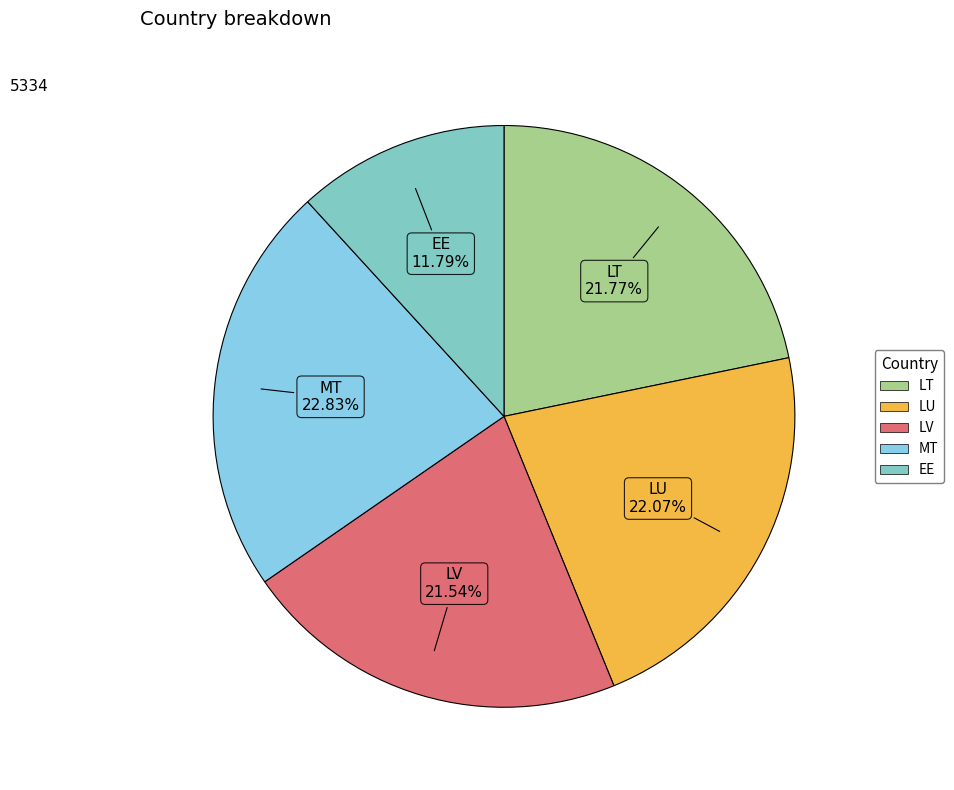

Do LU and LT together represent more than half of the pie?

No